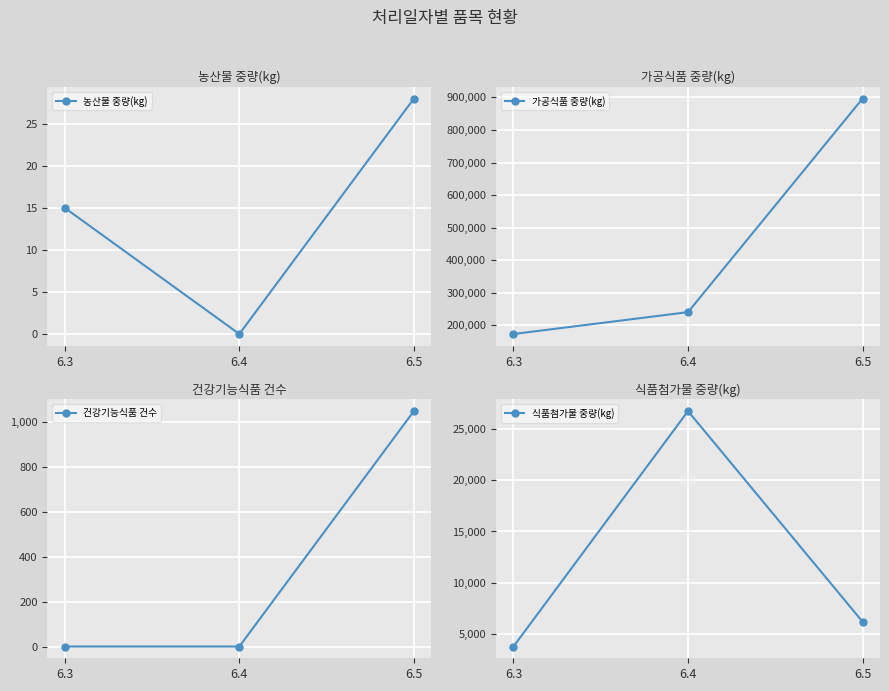

What is the difference between the maximum and minimum values in the 가공식품 중량(kg) series?

722879